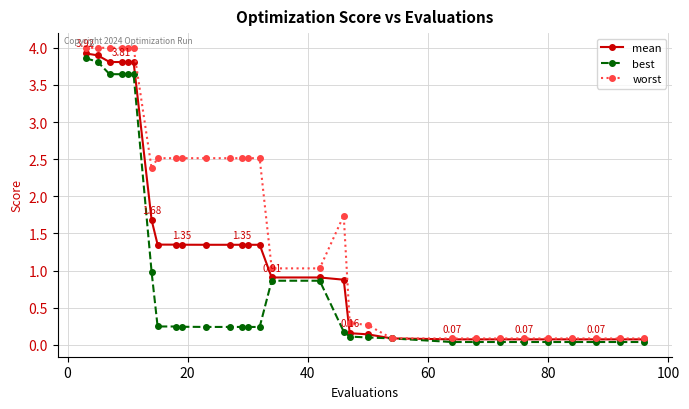

List the series in order of their overall mean, highest first.

worst, mean, best